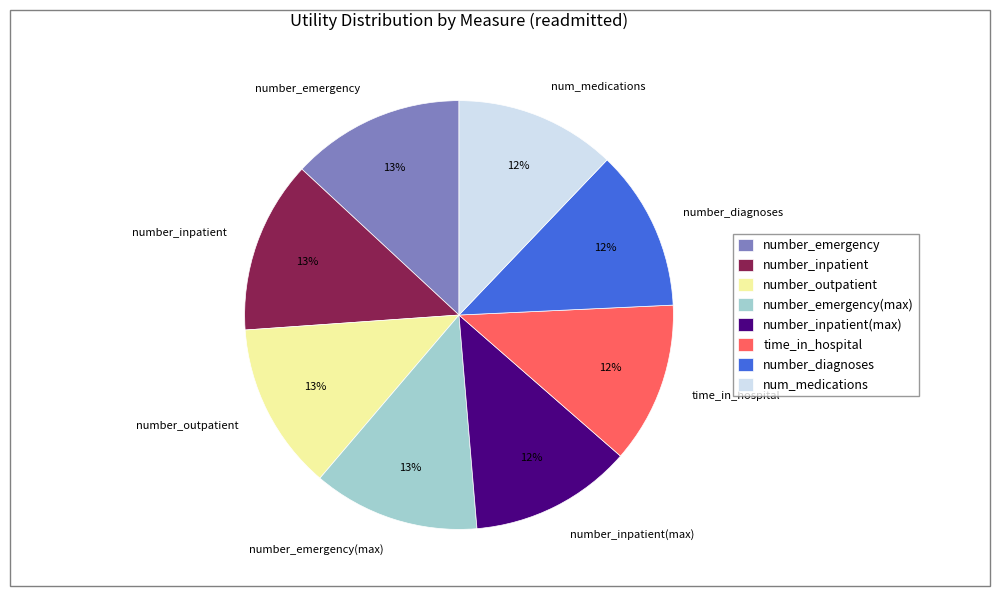

Is it true that number_outpatient is 13% of the pie?

True